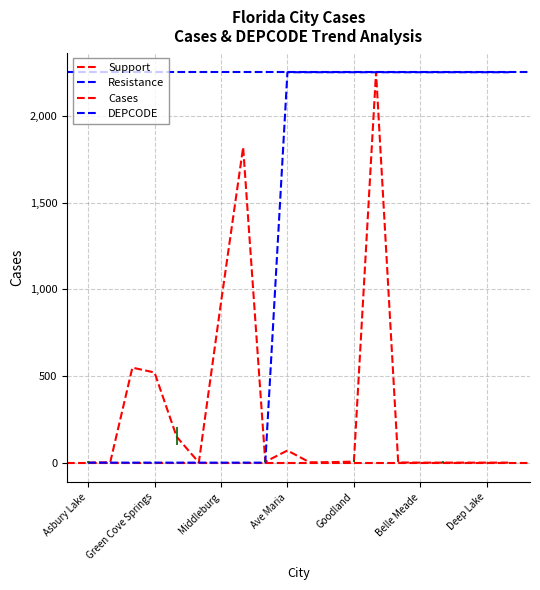

The DEPCODE series shows 2252 at Bonita Springs. True or false?

True